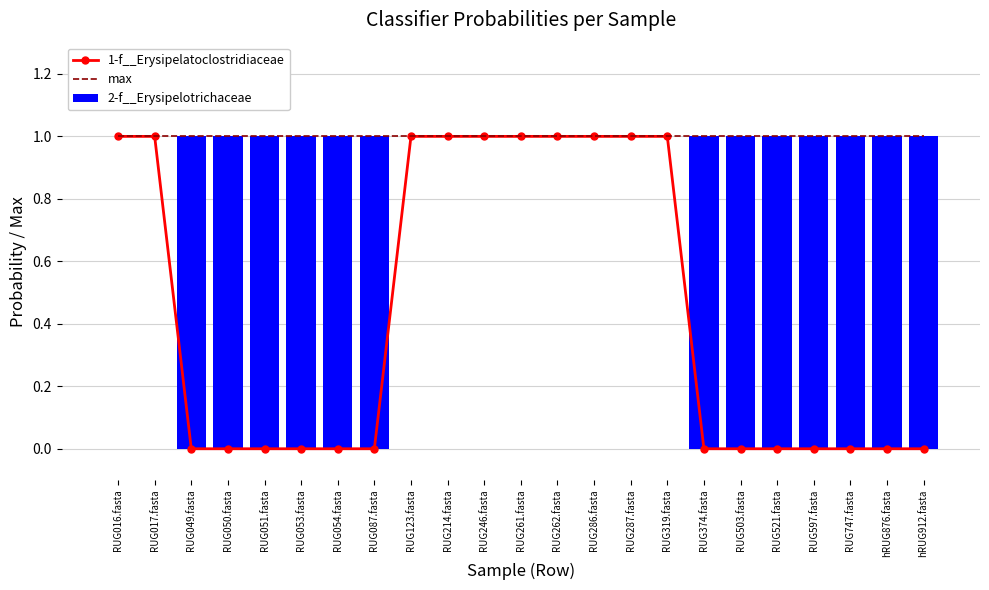

What is the approximate value of max at hRUG876.fasta?

1.0